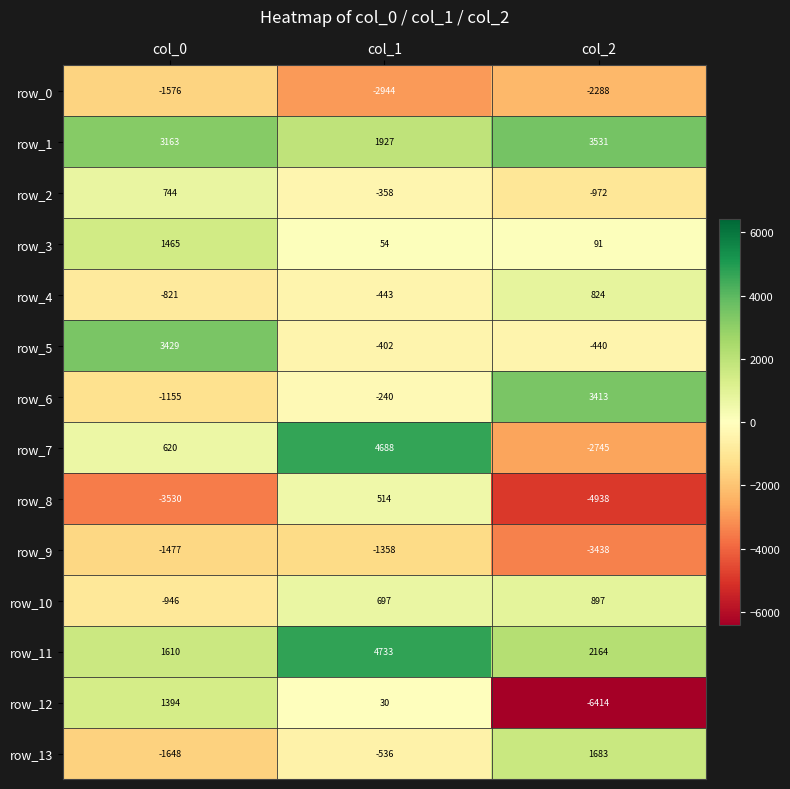

The value of row_5 at col_2 is -736. True or false?

False